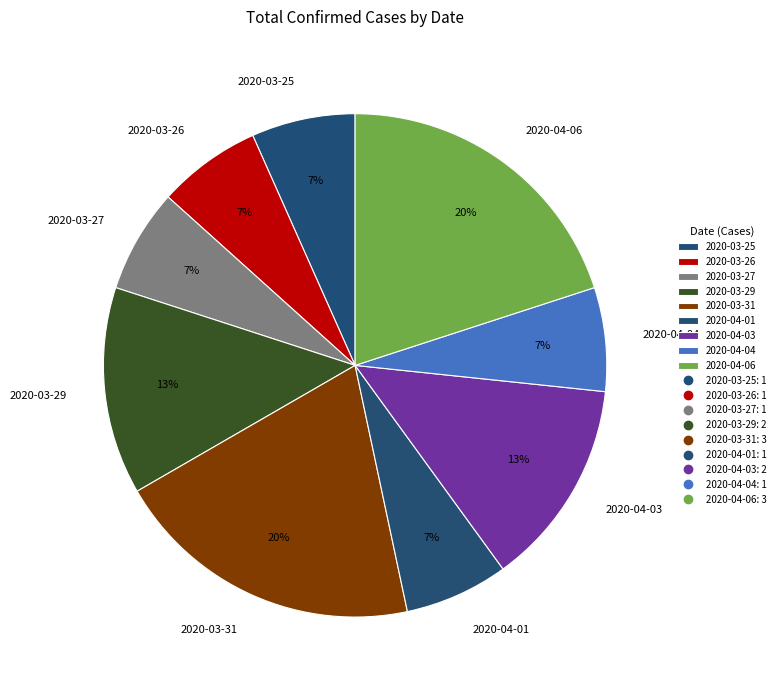

Is it true that 2020-03-26 is 7% of the pie?

True